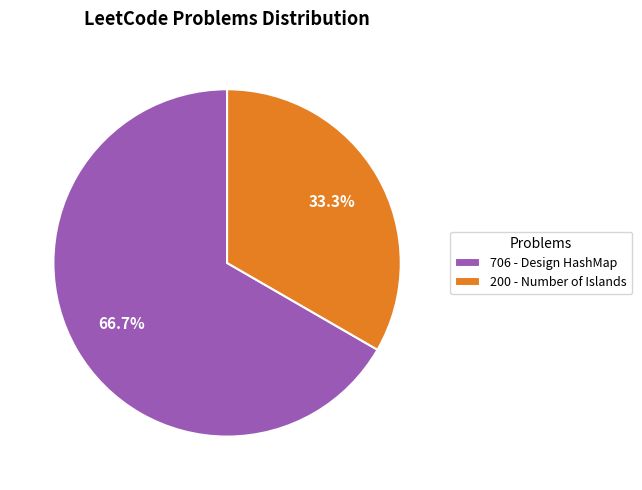

Is it true that 200 is 43% of the pie?

False